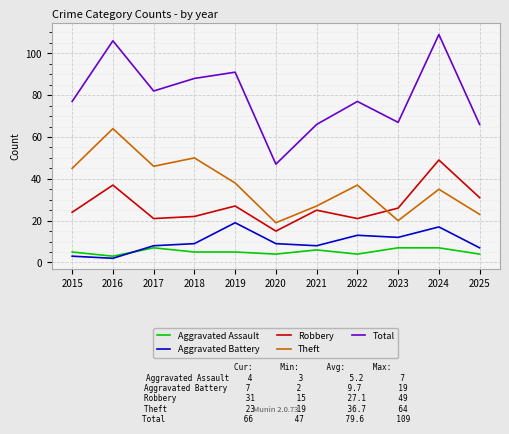

Which series ends up on top after the final intersection of Aggravated Battery and Aggravated Assault?

Aggravated Battery